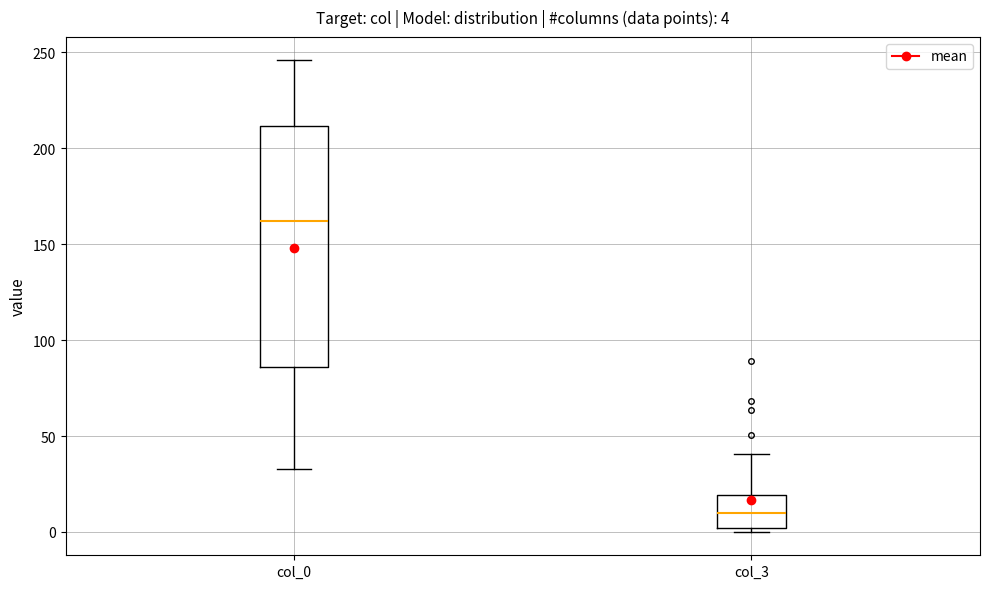

Comparing the boxes themselves (not the whiskers), which one is the tallest?

col_0